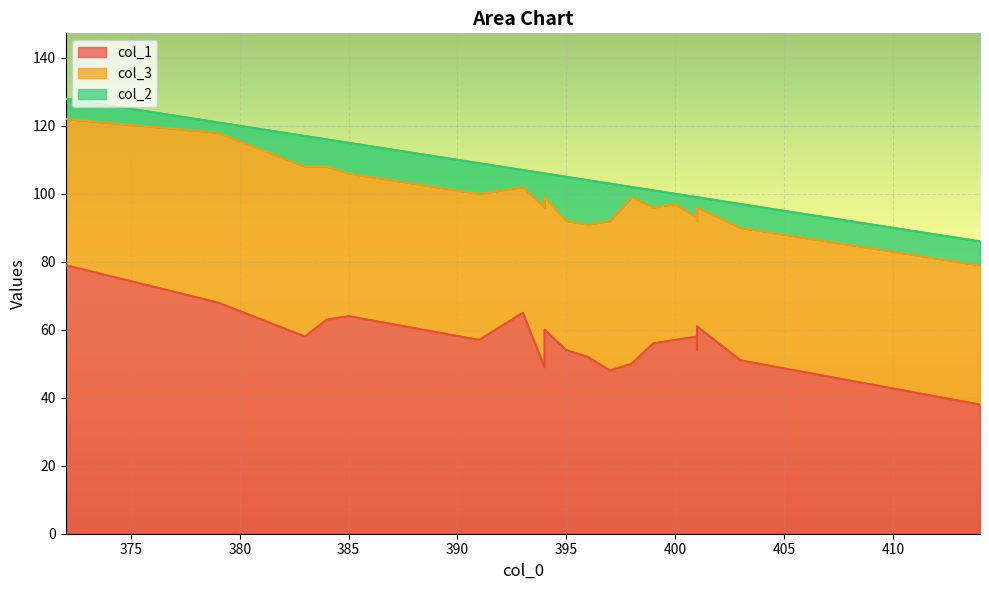

True or false: col_1 has a value of 22 at 399.

False